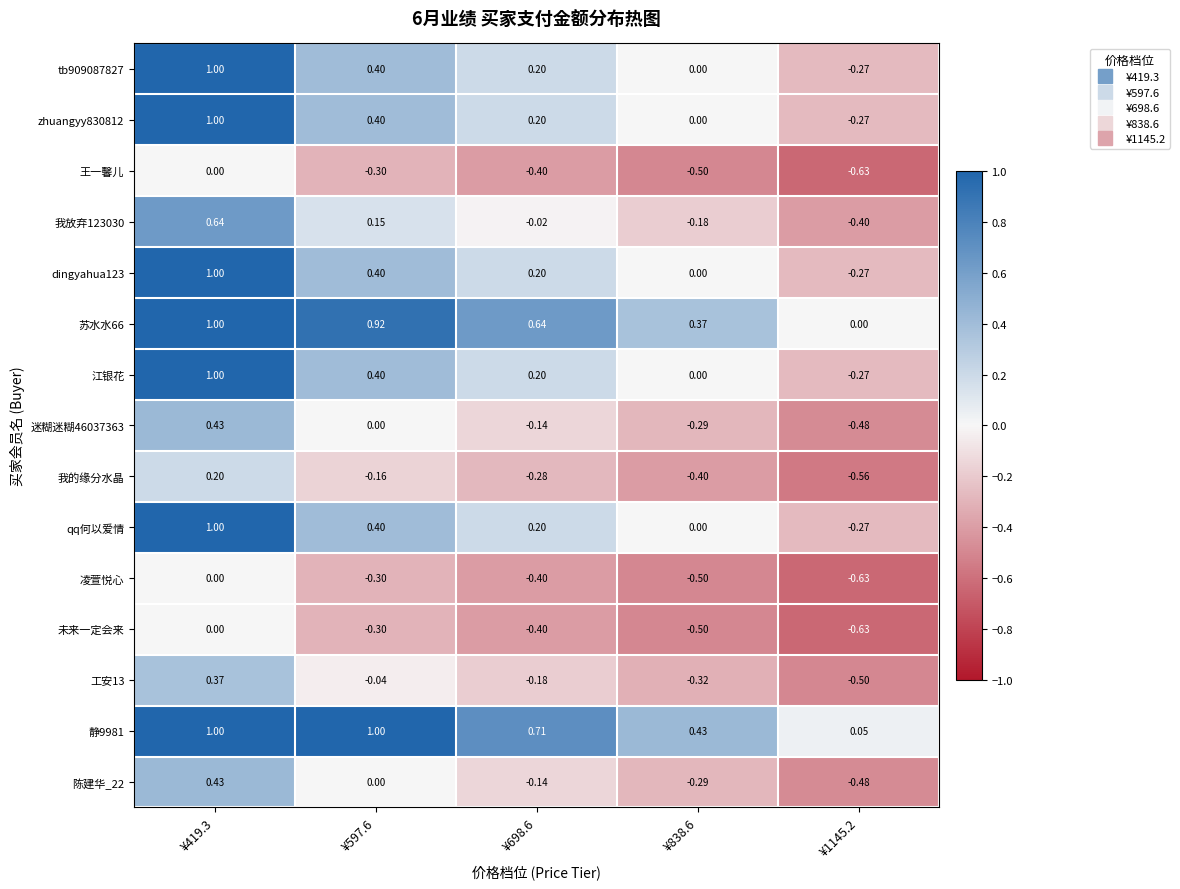

How many series are shown in this chart?

15